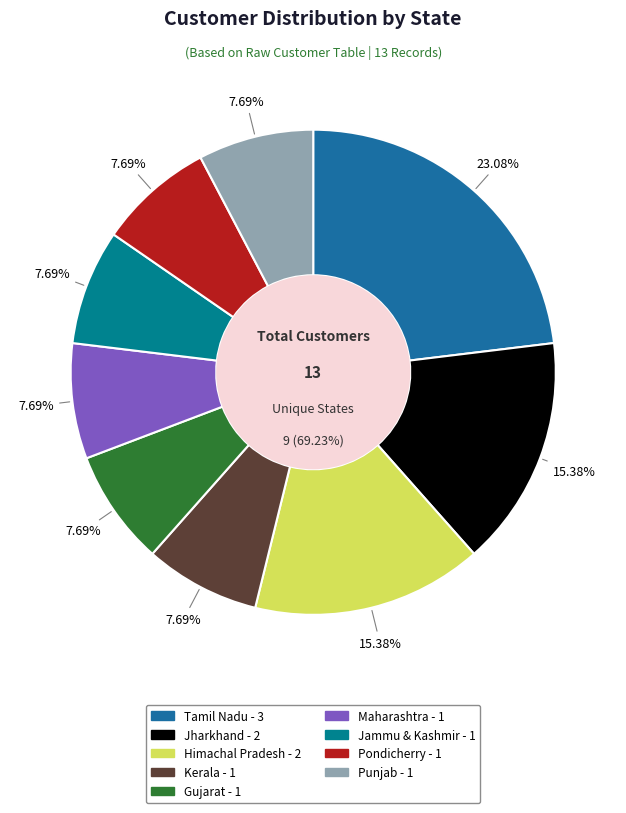

Rank the categories by value from lowest to highest.

Kerala, Gujarat, Maharashtra, Jammu & Kashmir, Pondicherry, Punjab, Jharkhand, Himachal Pradesh, Tamil Nadu